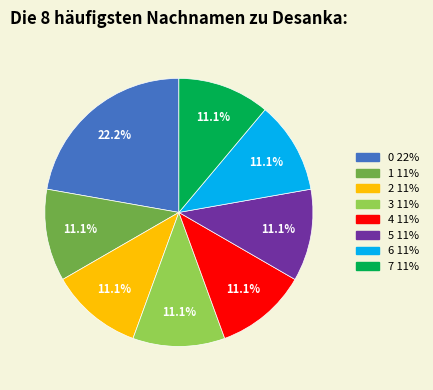

How many segments does this pie chart have?

8